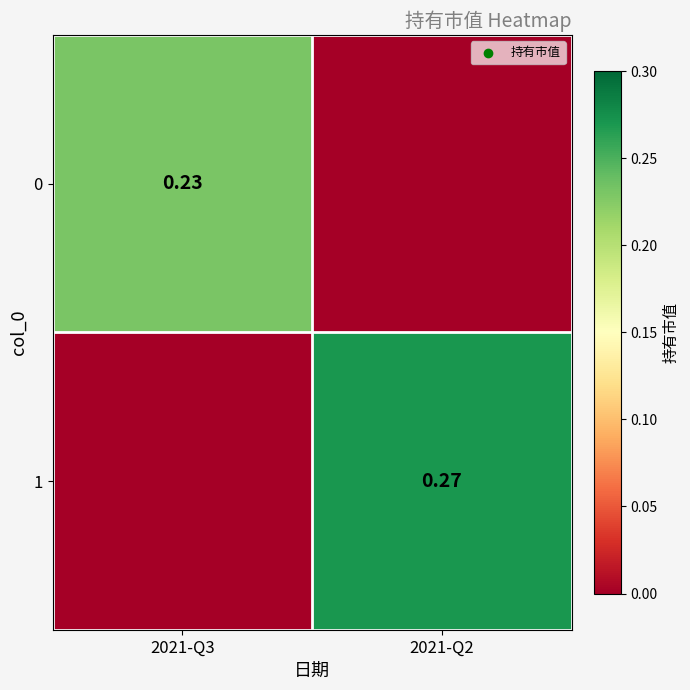

Is the value of 1 at 2021-Q2 greater than the value of 0 at 2021-Q3?

Yes